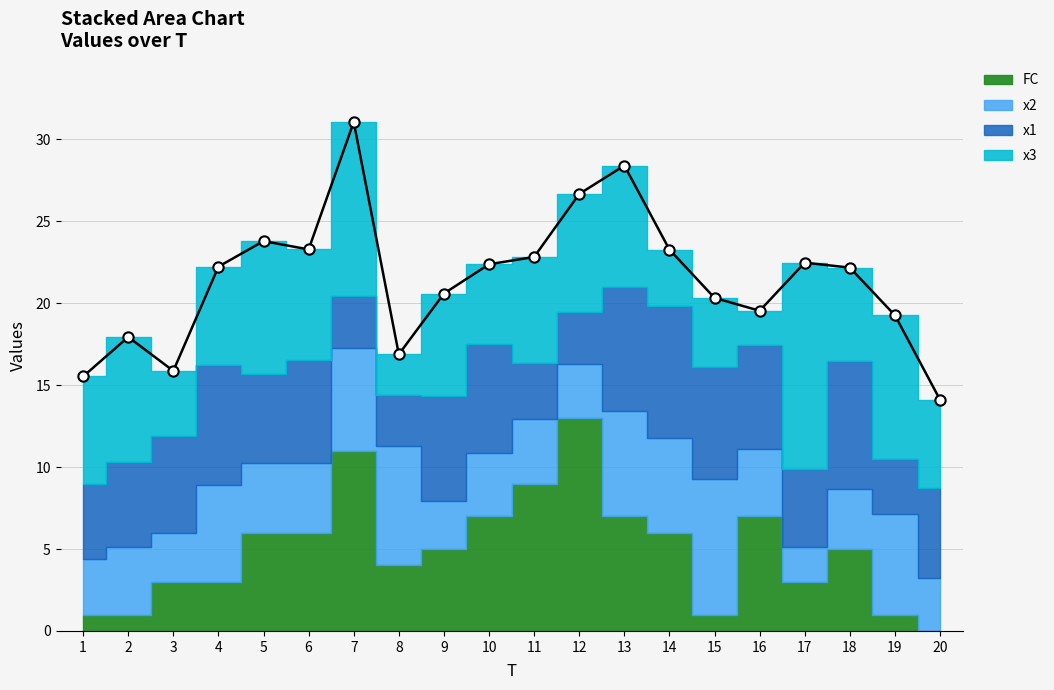

What are all the series names shown in the legend?

x1, x2, x3, FC